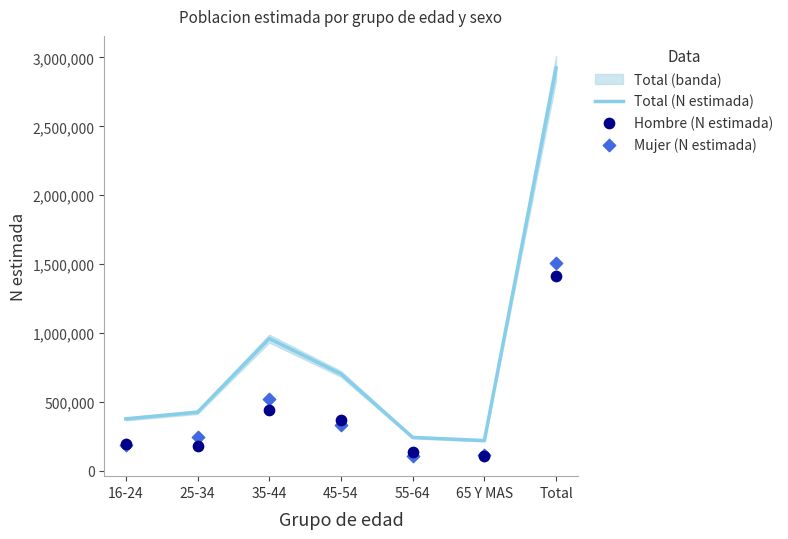

What is the total value across all series at Total?

5846830